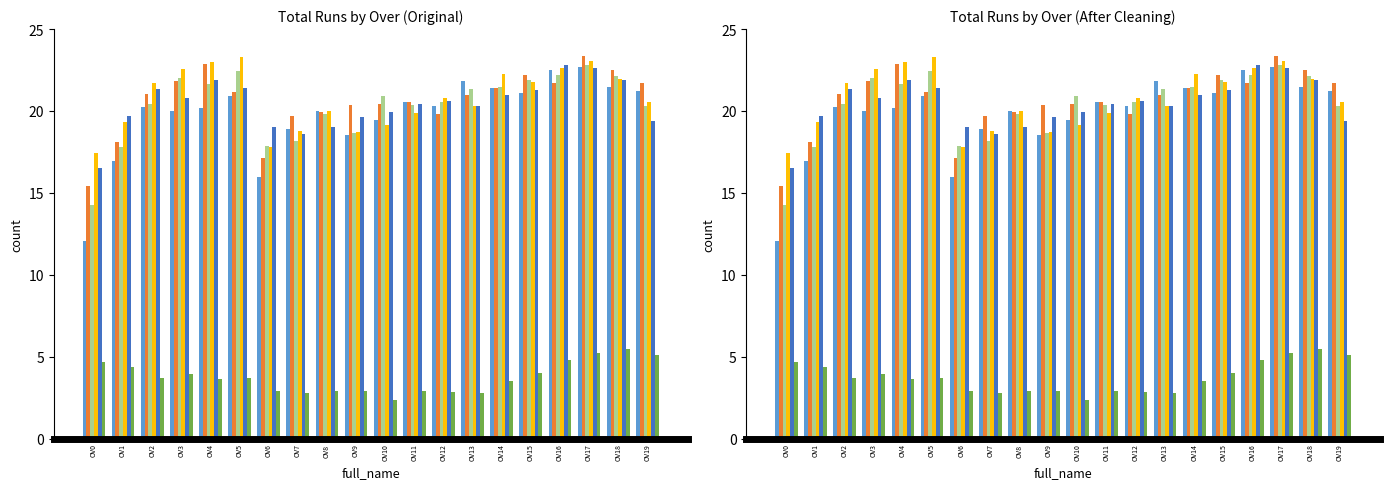

Which series has the largest total across all categories?

B4 Total Runs